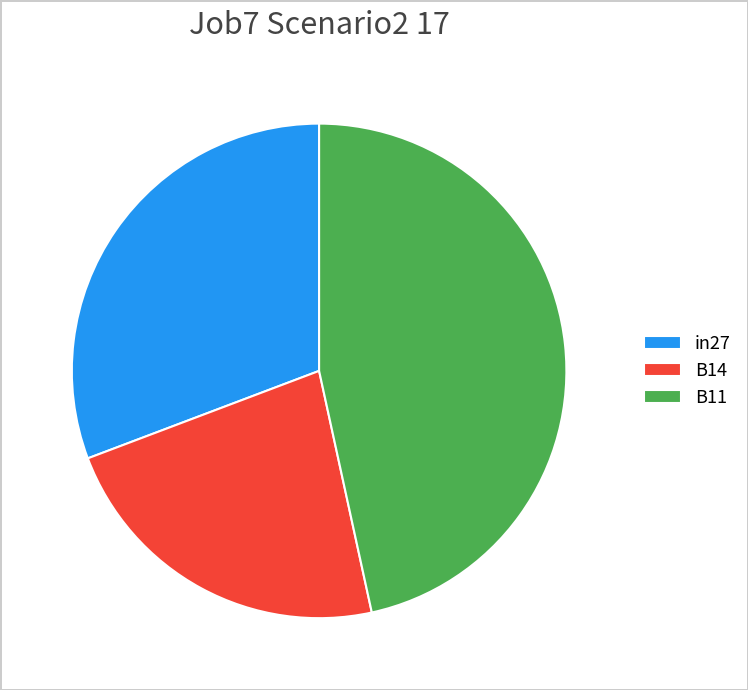

Does in27 account for over 50% of the chart?

No